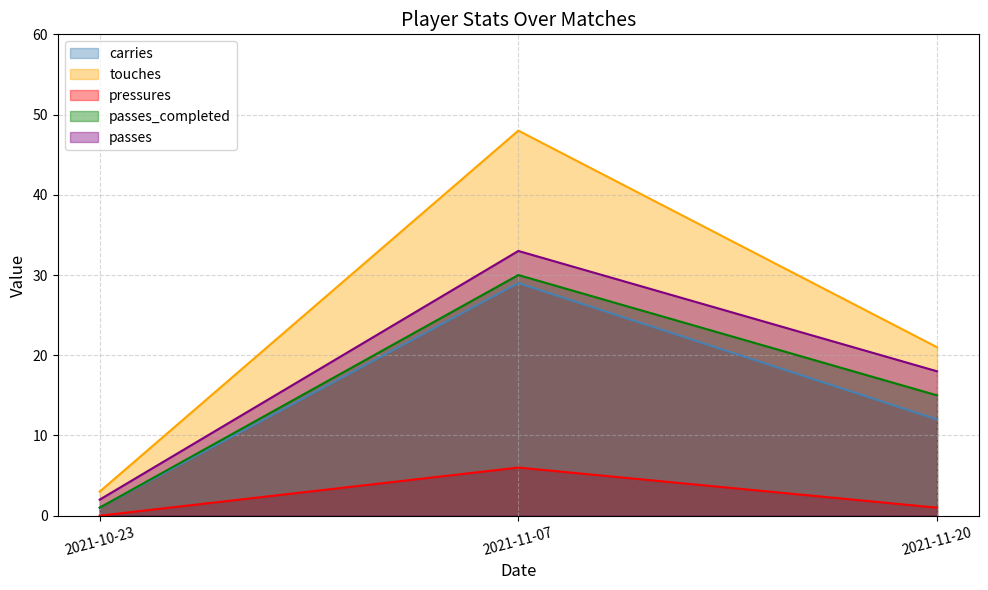

What is the sum of all carries values?

42